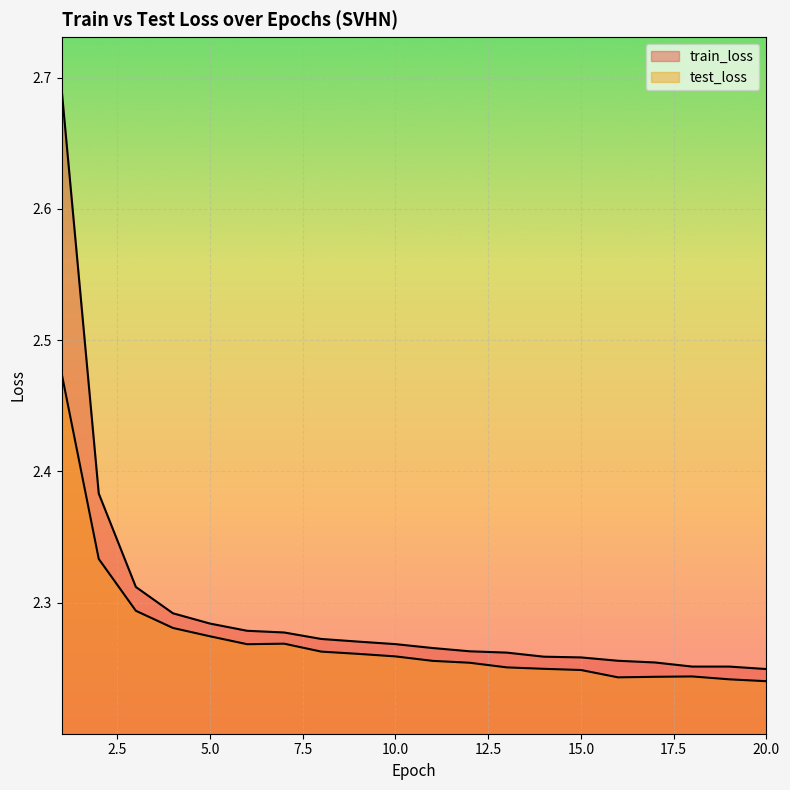

At which category does test_loss reach its first local valley?

6